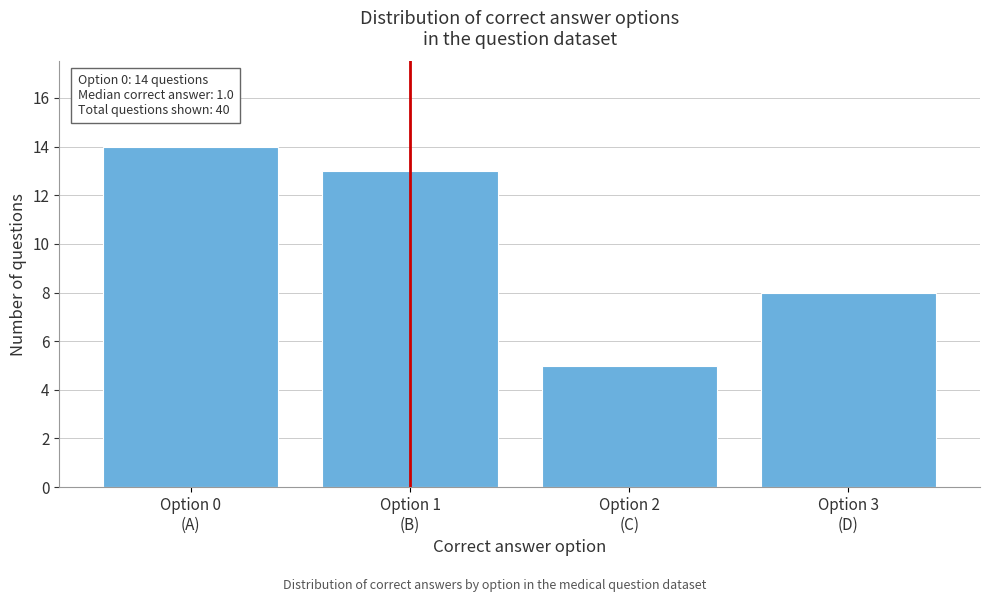

Reading right to left, what are all the values shown in this chart?

8	5	13	14